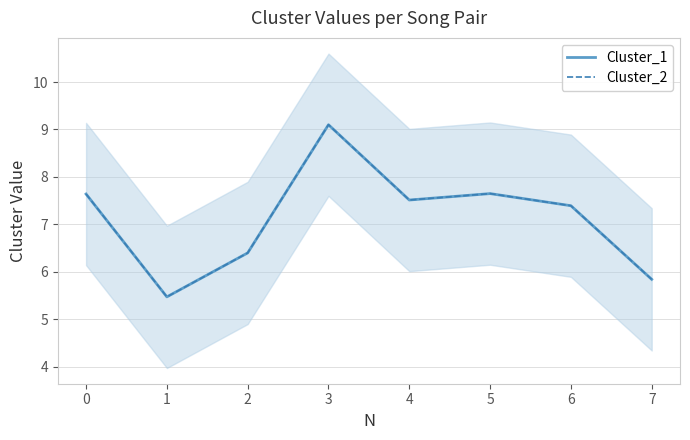

How many data points in Cluster_2 are above 7?

5